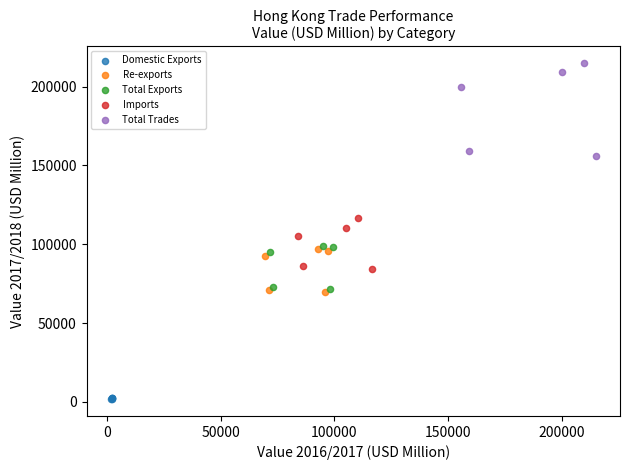

Which series contains the lowest Y value?

Domestic Exports